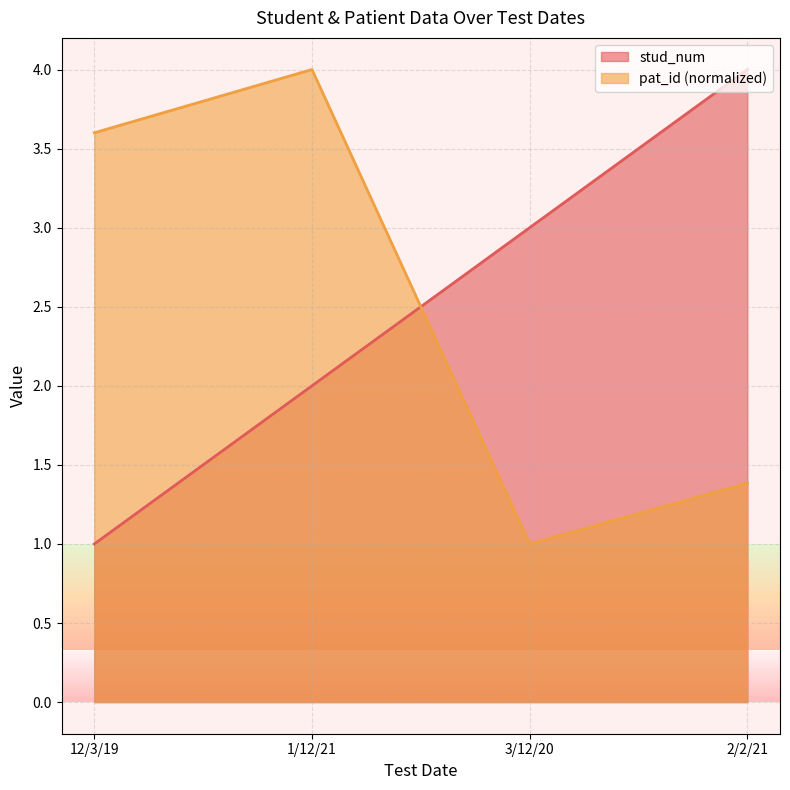

How many lines are shown in the chart?

2